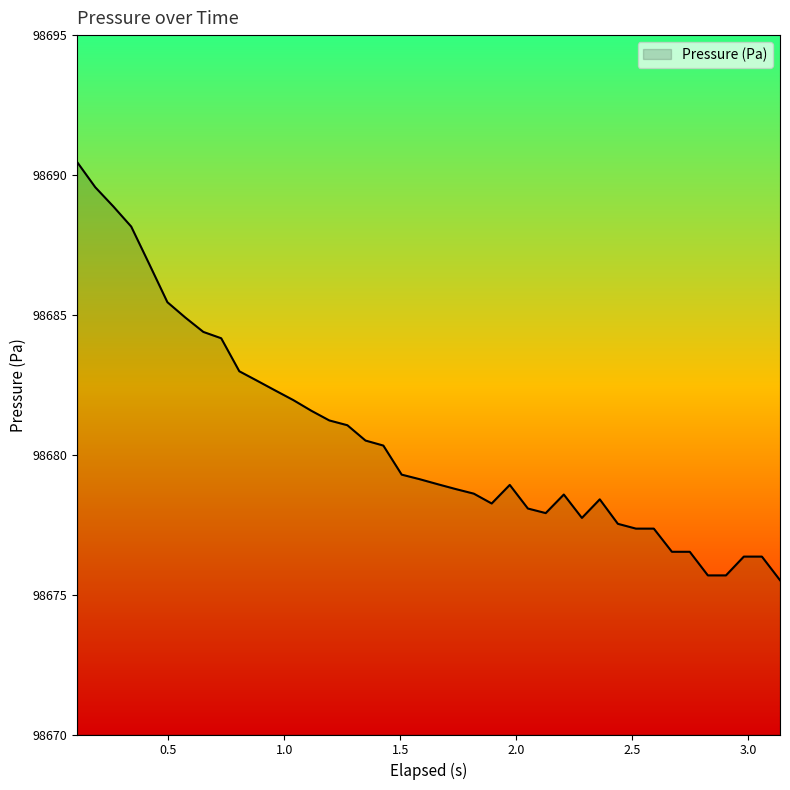

How many lines are shown in the chart?

1